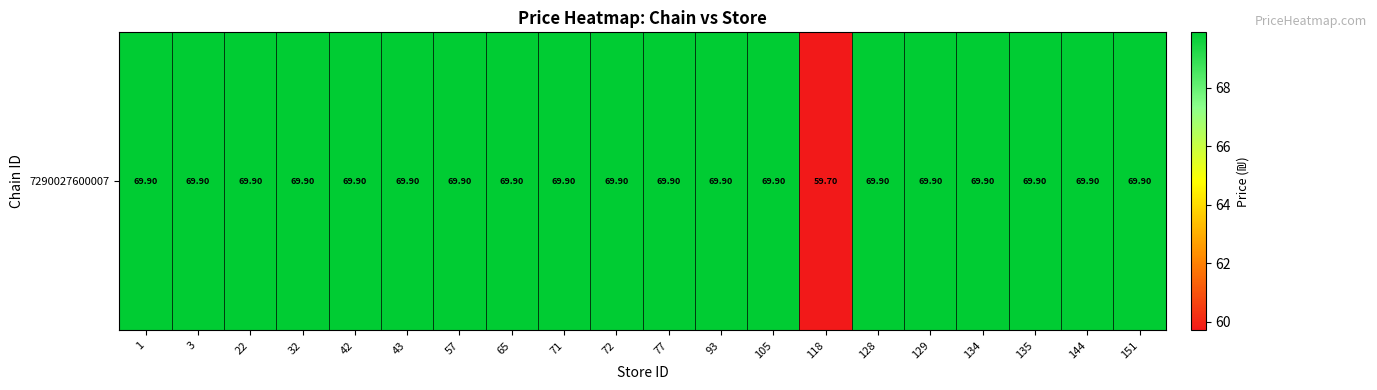

The chart shows a value of 69.9 at 65. True or false?

True